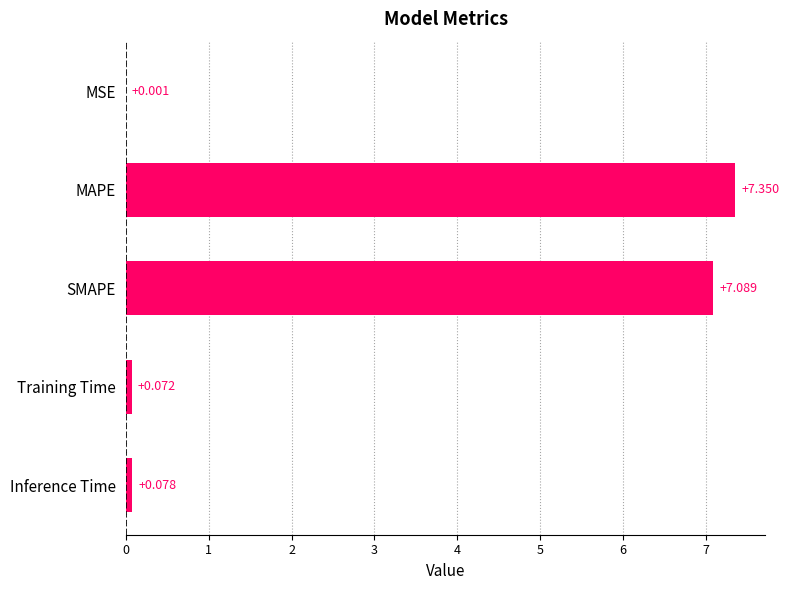

Which label corresponds to the largest value in the chart?

MAPE